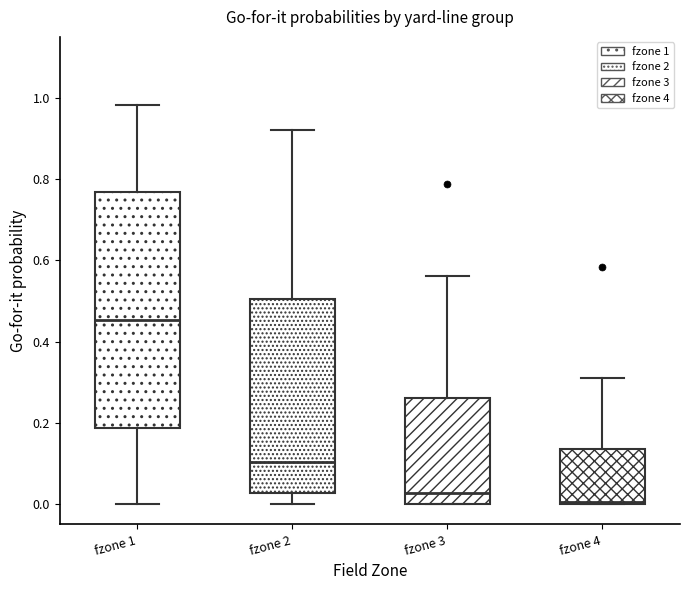

Reading left to right, transcribe this box plot: for each box, give where its median line is, the range the box spans, and where its two whiskers end, as read against the y-axis. The values are not printed on the chart, so give them approximately, as read against the axis.

fzone 1: median 0.46, box 0.18 to 0.76, whiskers 0.00 to 0.98
fzone 2: median 0.10, box 0.02 to 0.50, whiskers 0.00 to 0.92
fzone 3: median 0.02, box 0.00 to 0.26, whiskers 0.00 to 0.56
fzone 4: median 0.00, box 0.00 to 0.14, whiskers 0.00 to 0.32